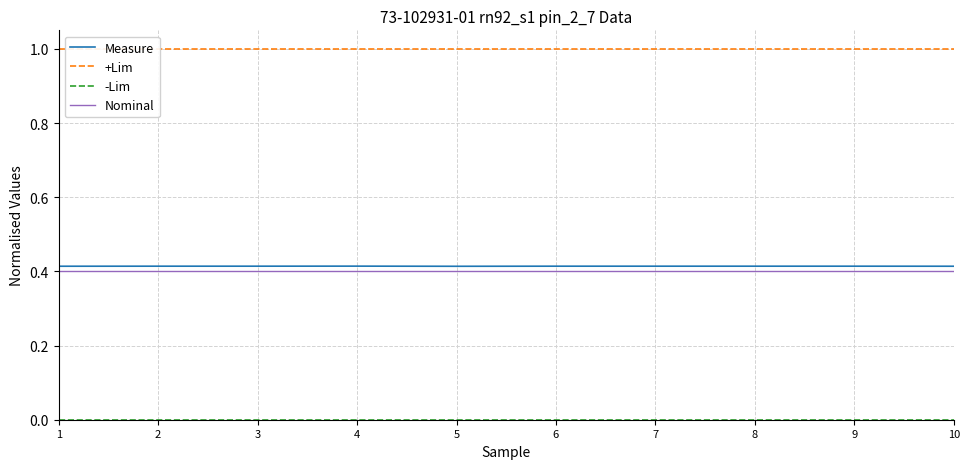

Reading right to left, what are all the values shown in this chart?

Measure: 10=0.4	9=0.4	8=0.4	7=0.4	6=0.4	5=0.4	4=0.4	3=0.4	2=0.4	1=0.4
+Lim: 10=1.0	9=1.0	8=1.0	7=1.0	6=1.0	5=1.0	4=1.0	3=1.0	2=1.0	1=1.0
-Lim: 10=0.0	9=0.0	8=0.0	7=0.0	6=0.0	5=0.0	4=0.0	3=0.0	2=0.0	1=0.0
Nominal: 10=0.4	9=0.4	8=0.4	7=0.4	6=0.4	5=0.4	4=0.4	3=0.4	2=0.4	1=0.4